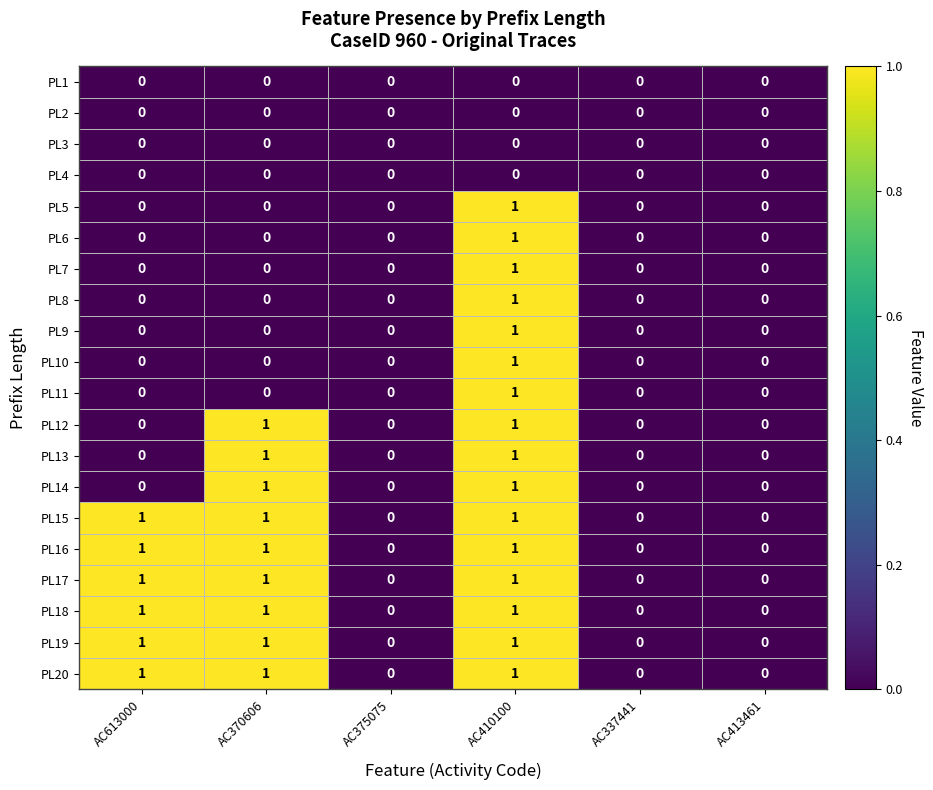

What is the sum of all PL19 values?

3